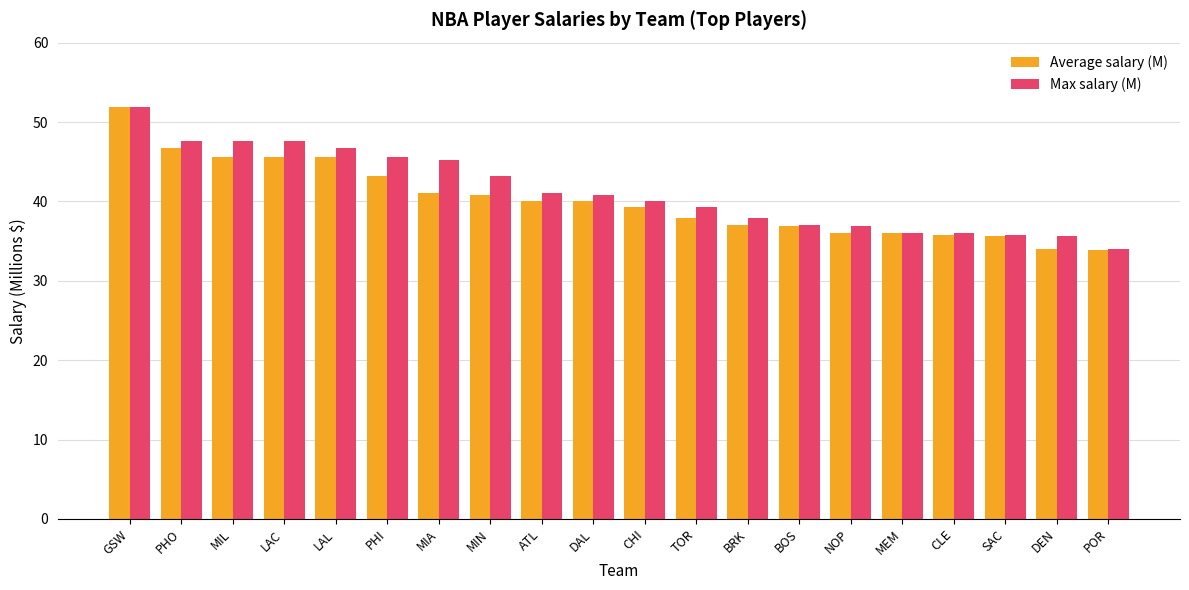

What is the lowest value of the Average salary (M) series?

33.8